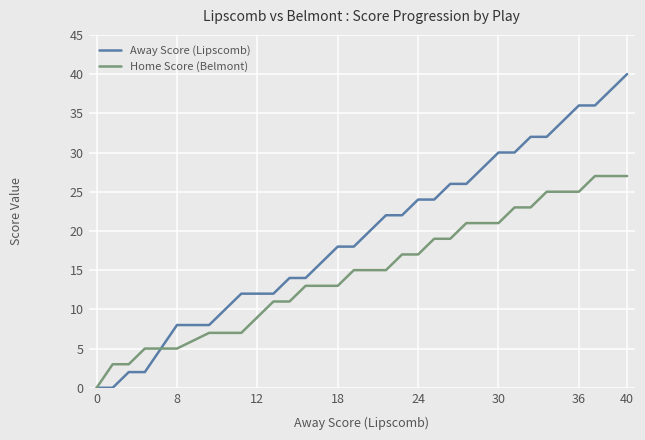

Is this an area chart (filled region under the line)?

No